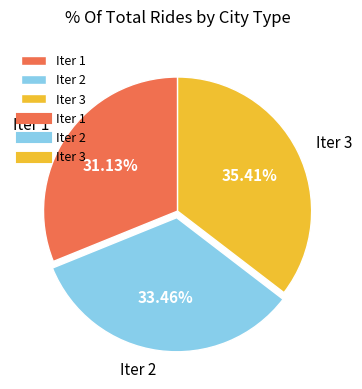

Is it true that Iter 3 is 35% of the pie?

True